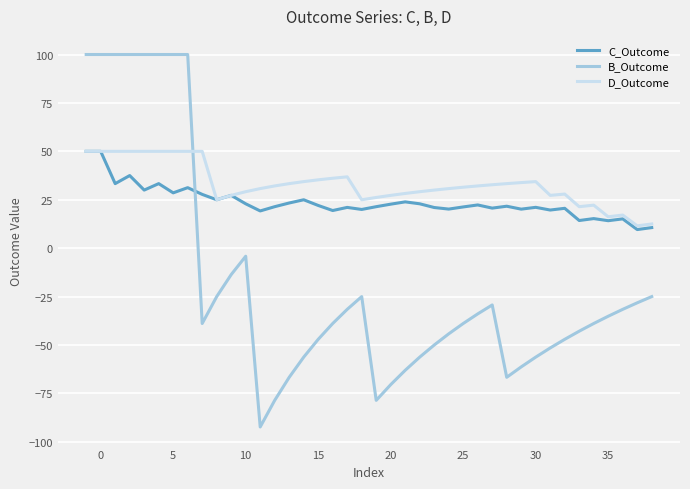

What is the smallest value displayed?

-92.3